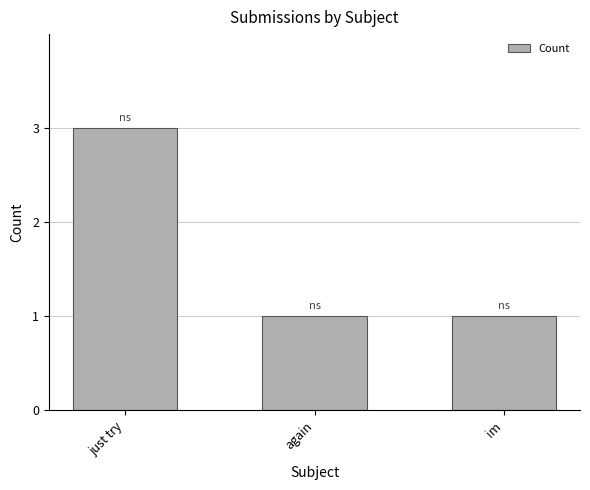

What is the label of the 2nd bar from the left?

again